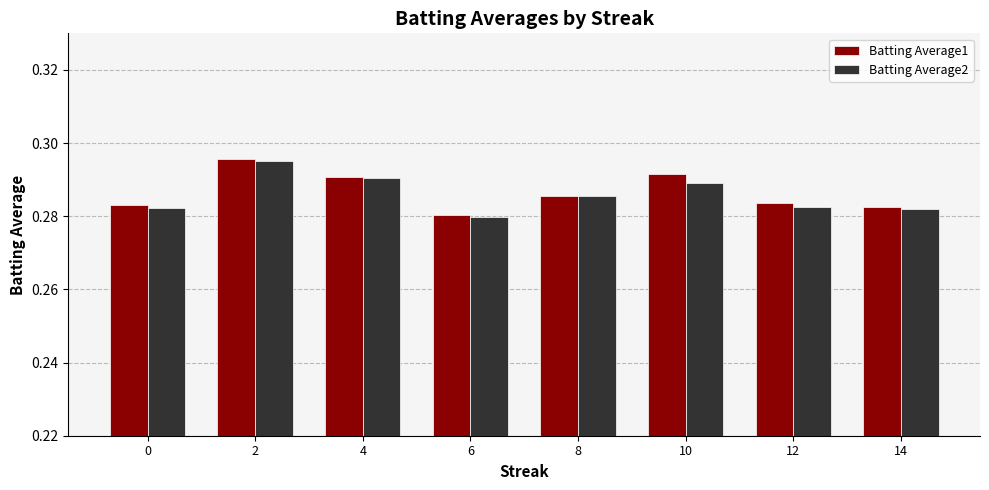

Is the value of Batting Average1 at 6 greater than the value of Batting Average2 at 12?

No